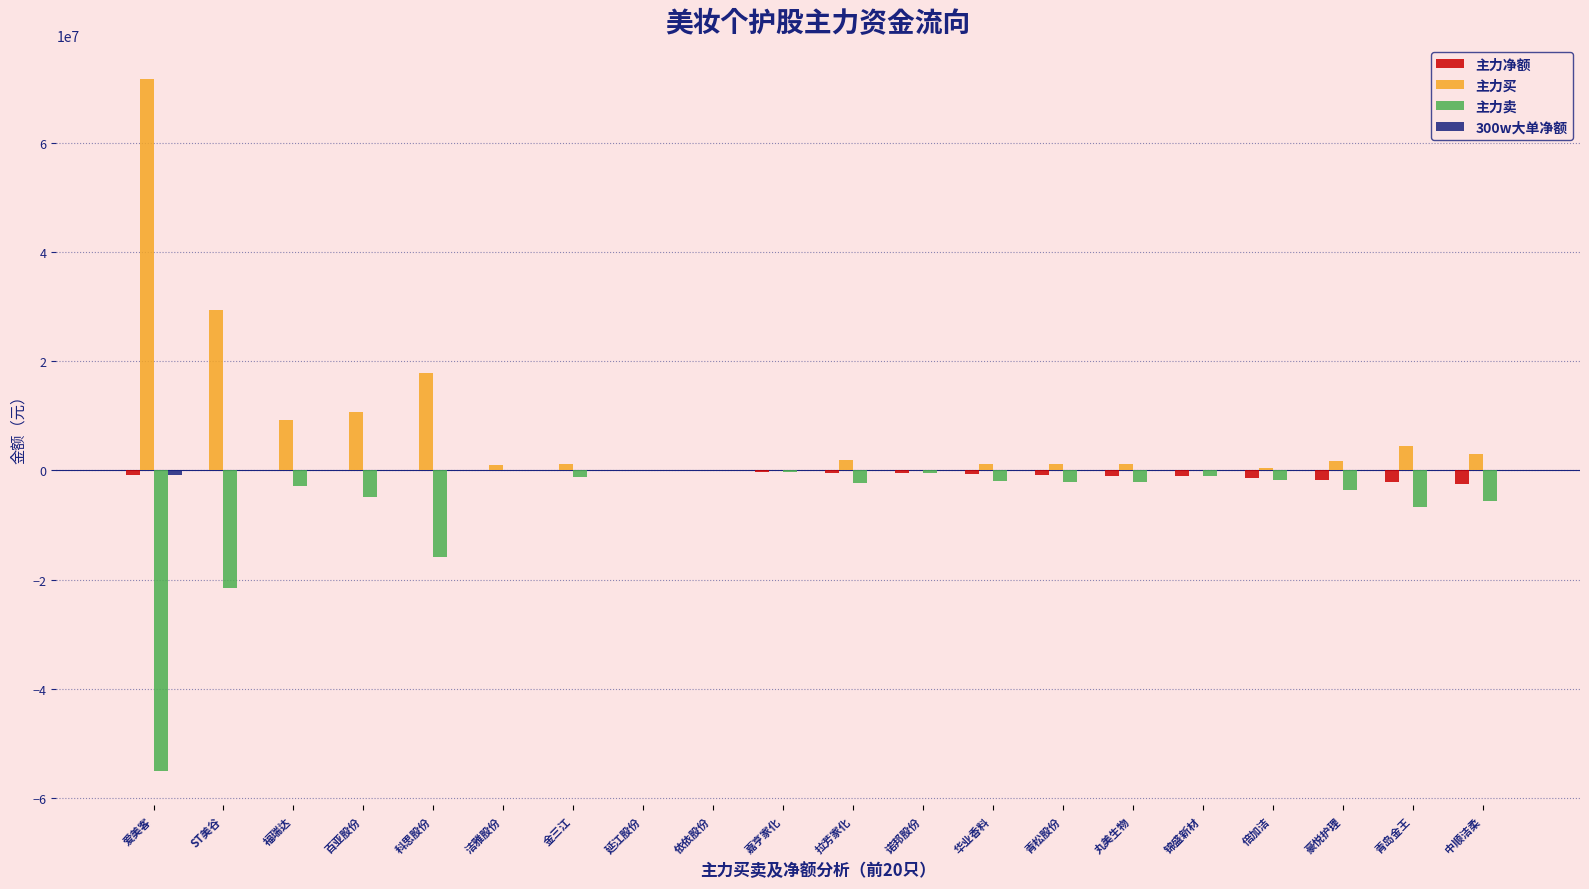

What is the maximum value shown in the chart?

71577041